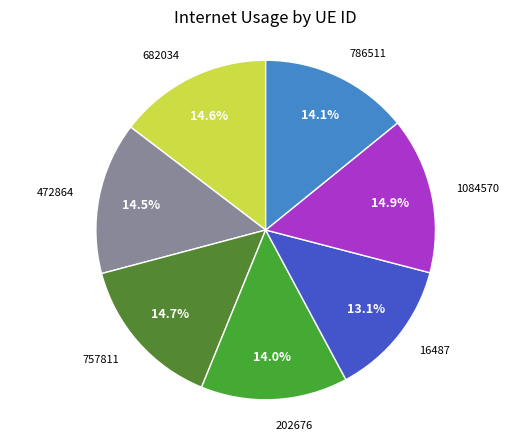

How many slices are in this pie chart?

7